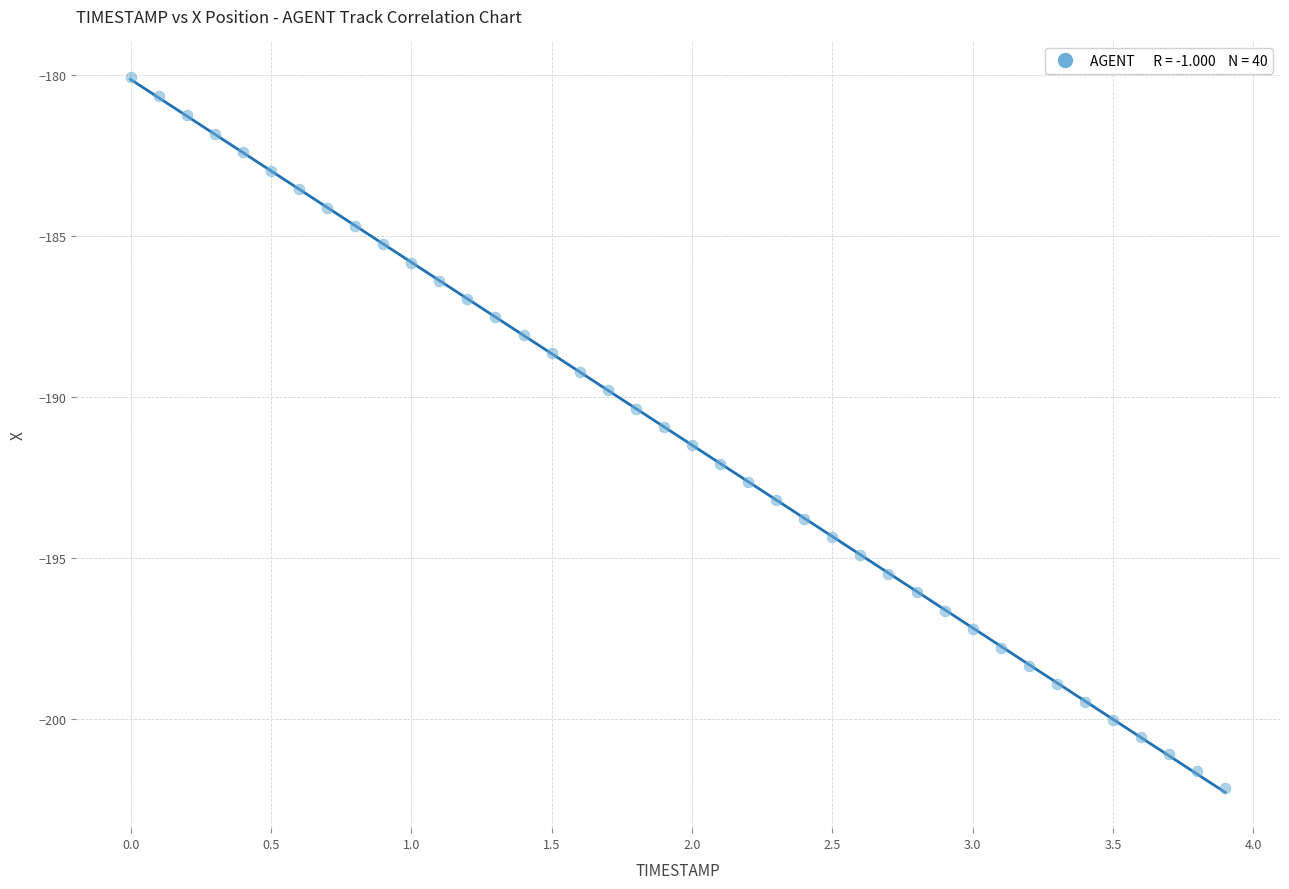

What is the range of X values (max minus min)?

3.9